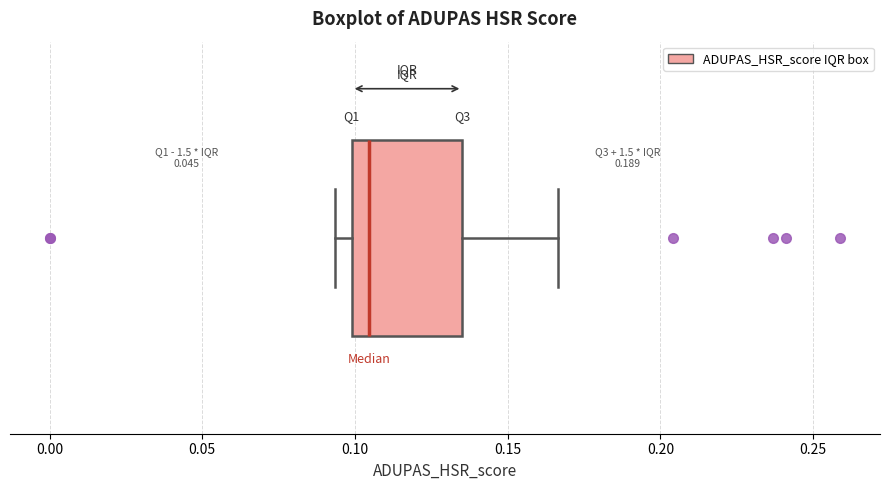

Transcribe this box plot: give where the median line is, the range the box spans, and where the two whiskers end, as read against the x-axis. The values are not printed on the chart, so give them approximately, as read against the axis.

median 0.105, box 0.100 to 0.135, whiskers 0.095 to 0.165